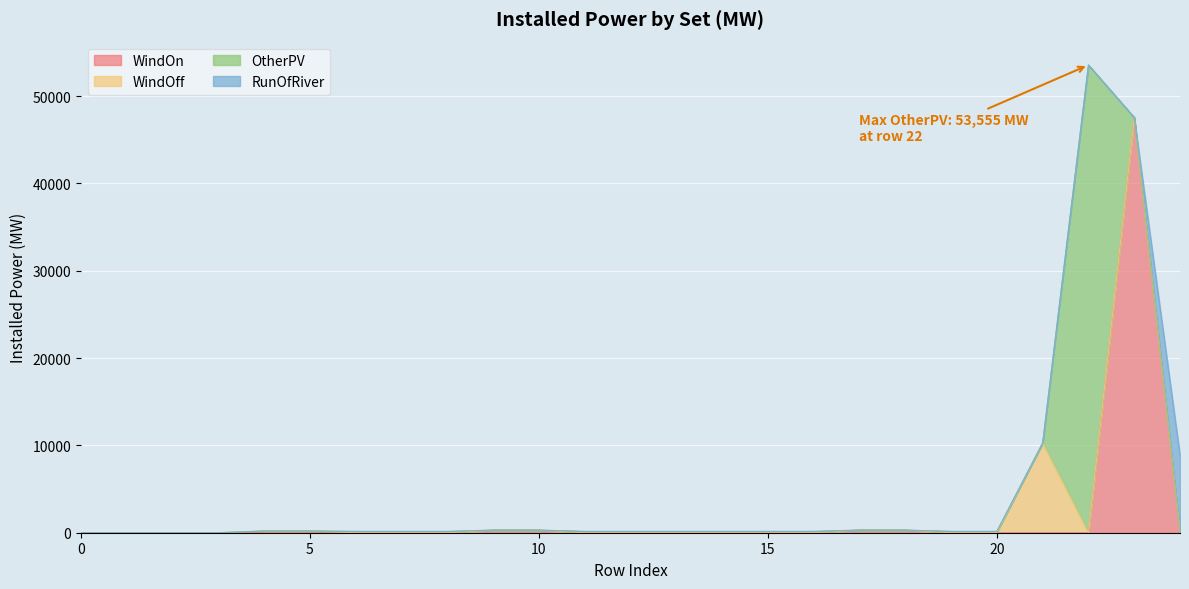

How many lines are shown in the chart?

4